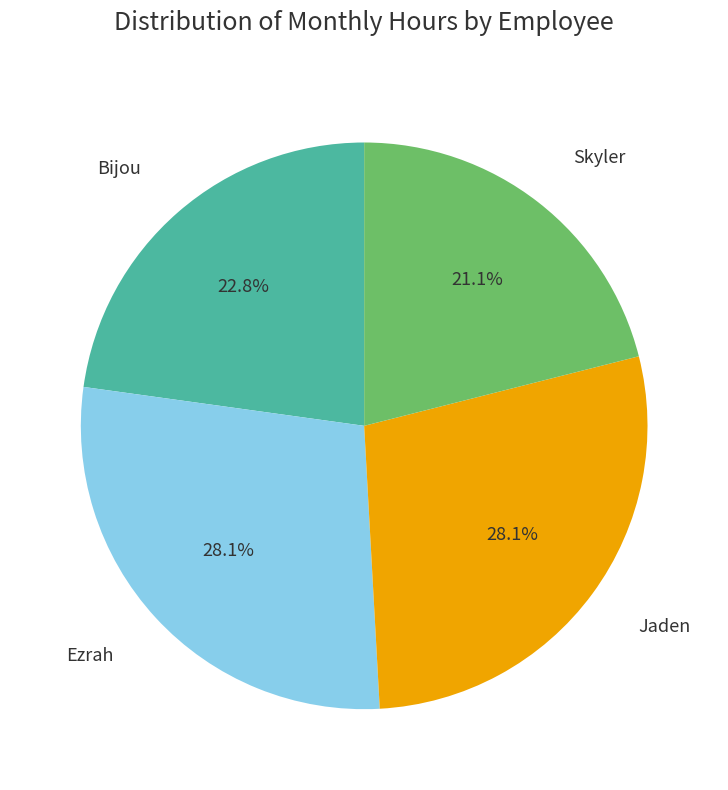

Does any single category account for the majority?

No